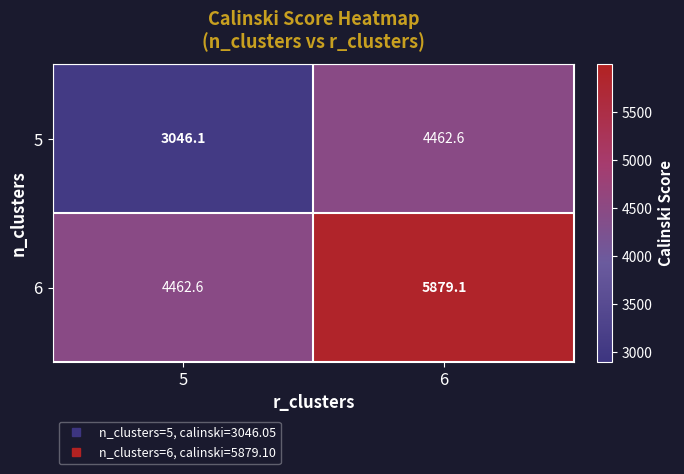

At 6, list the series in order from smallest to largest.

5, 6